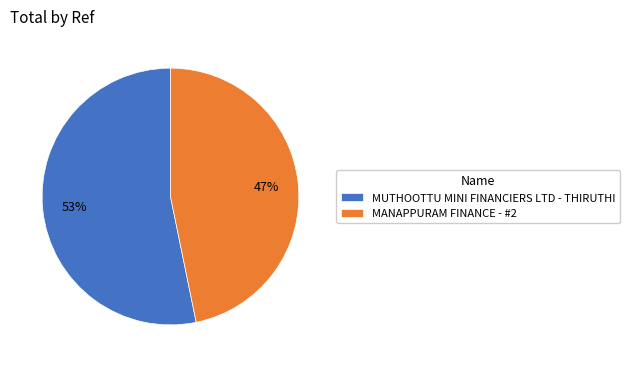

Approximately how many times larger is the value at MUTHOOTTU MINI FINANCIERS LTD - THIRUTHI compared to MANAPPURAM FINANCE - #2?

1.1